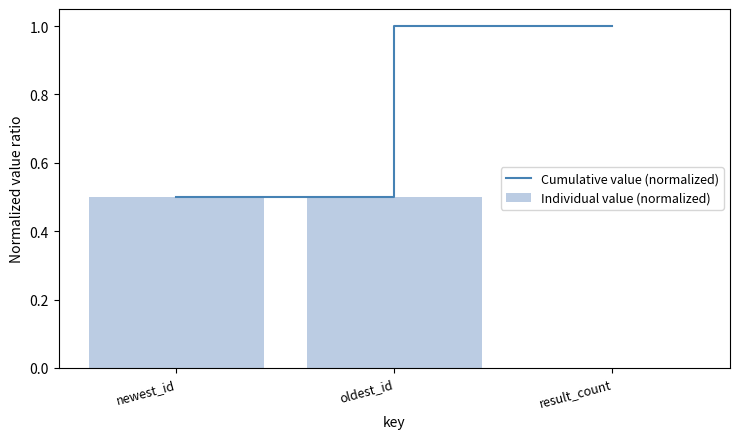

Which category has the highest value in the Individual value (normalized) series?

newest_id